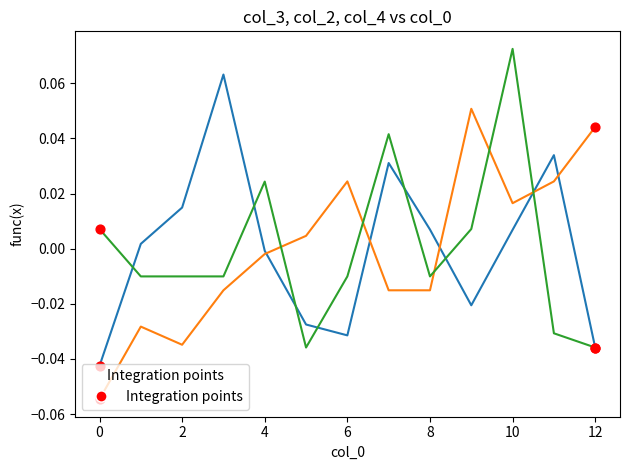

How many lines are shown in the chart?

3